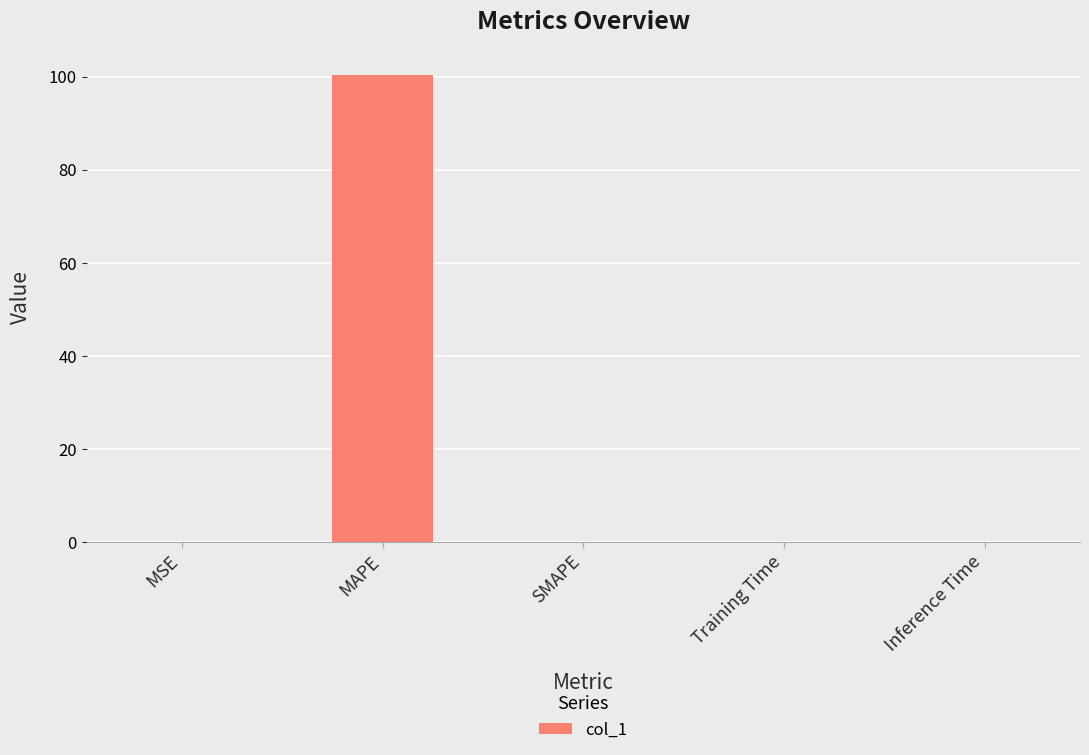

What is the difference between the values at SMAPE and MAPE?

100.5